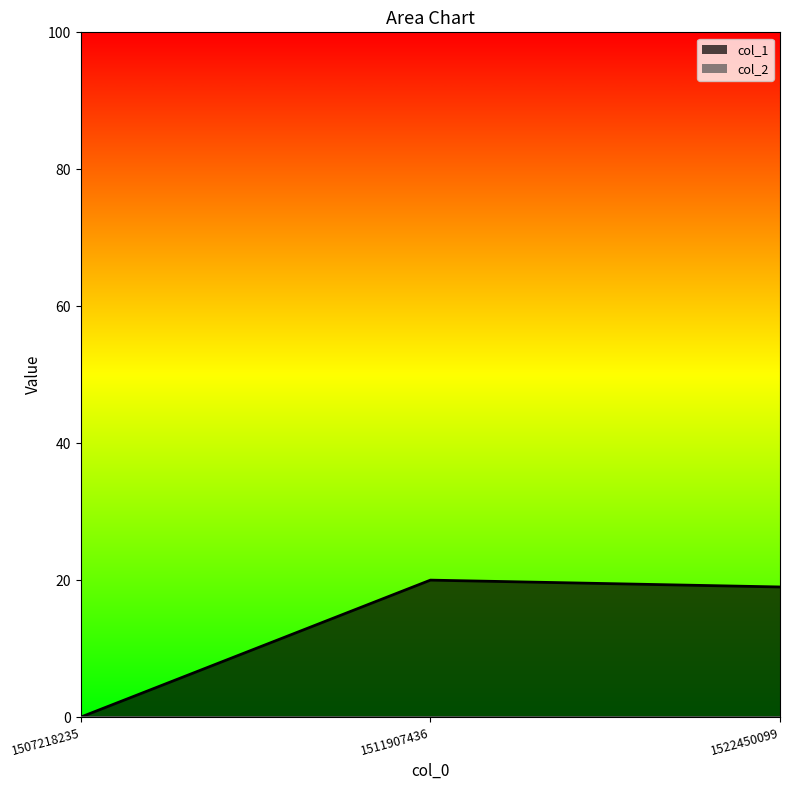

What is the difference between the maximum and minimum values?

20